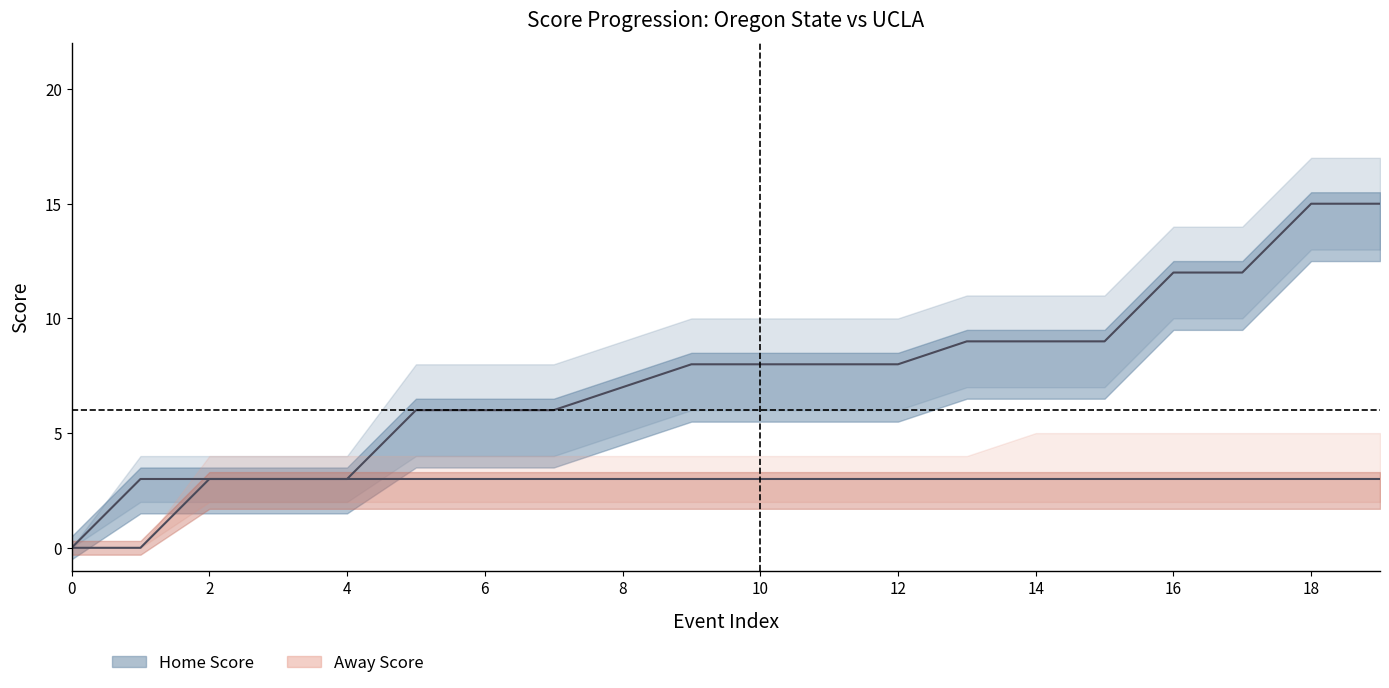

What is the sum of all Away Score values?

54